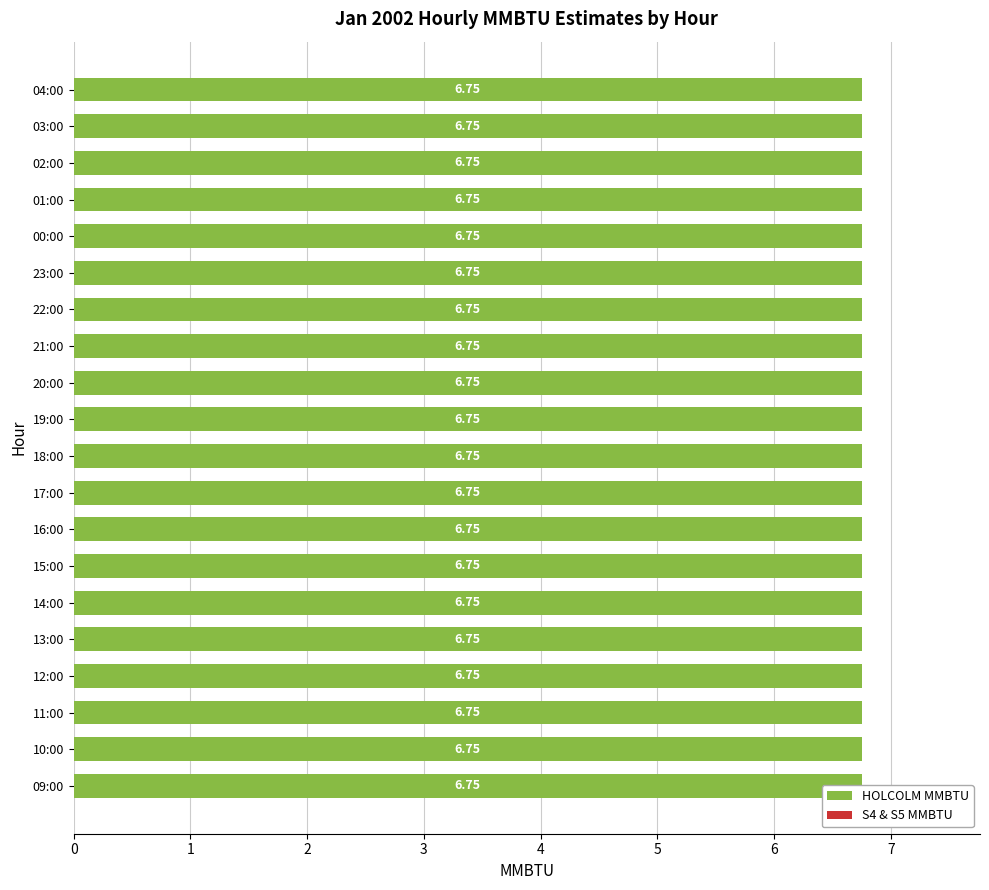

Which series has the largest range (max minus min)?

HOLCOLM MMBTU